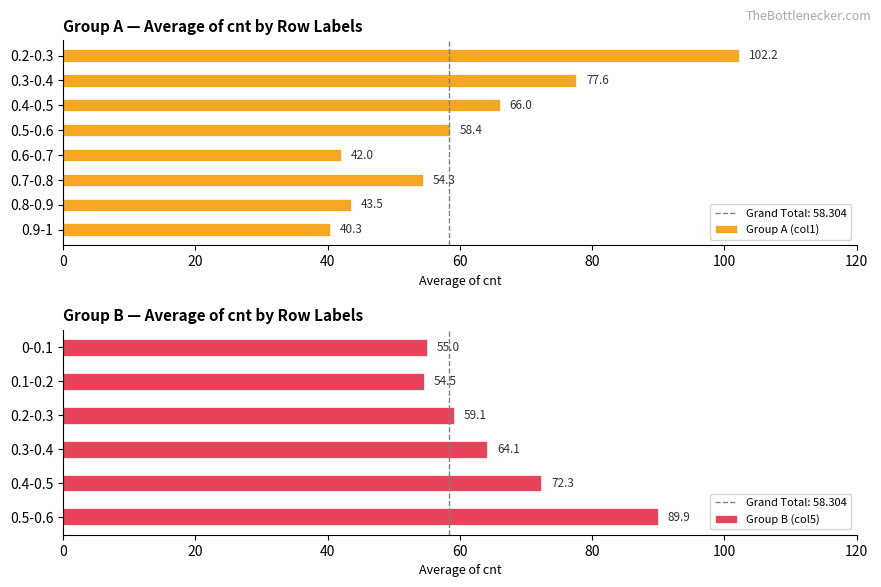

What is the sum of the values at 0.4-0.5 and 0.6-0.7?

108.0